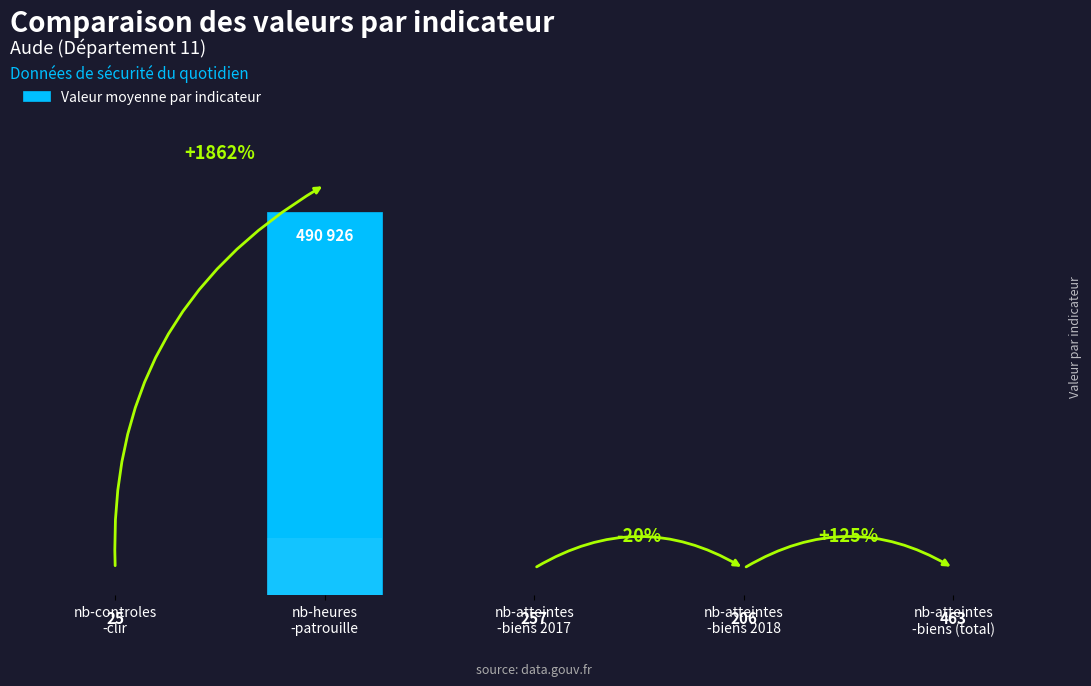

The value at nb-heures
-patrouille is 0.7. True or false?

False